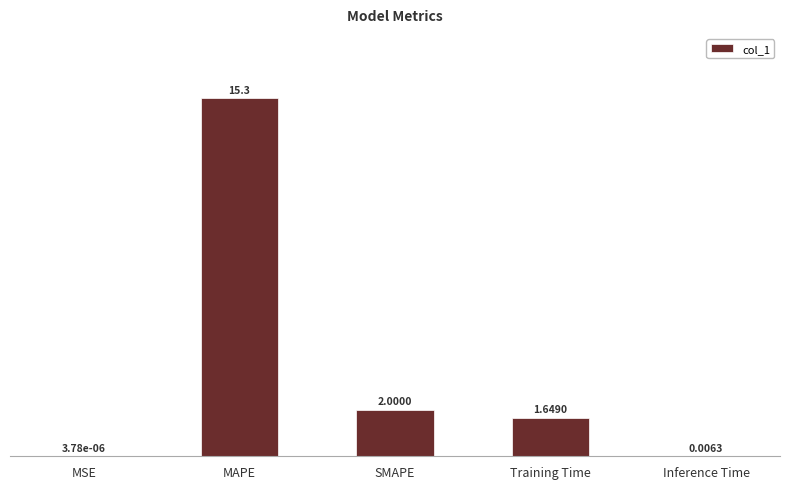

What is the change in value from Training Time to Inference Time?

-1.6